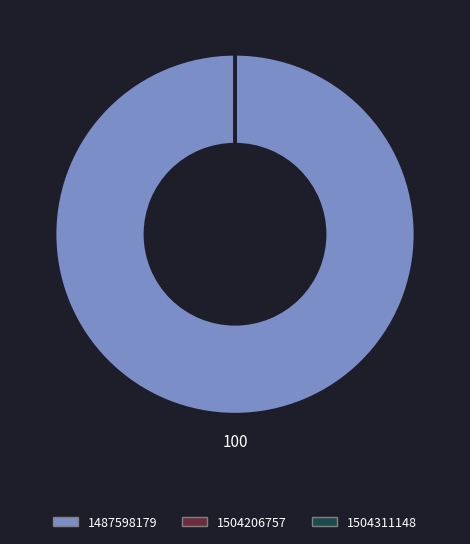

The 1487598179 slice represents 11% of the pie. True or false?

False